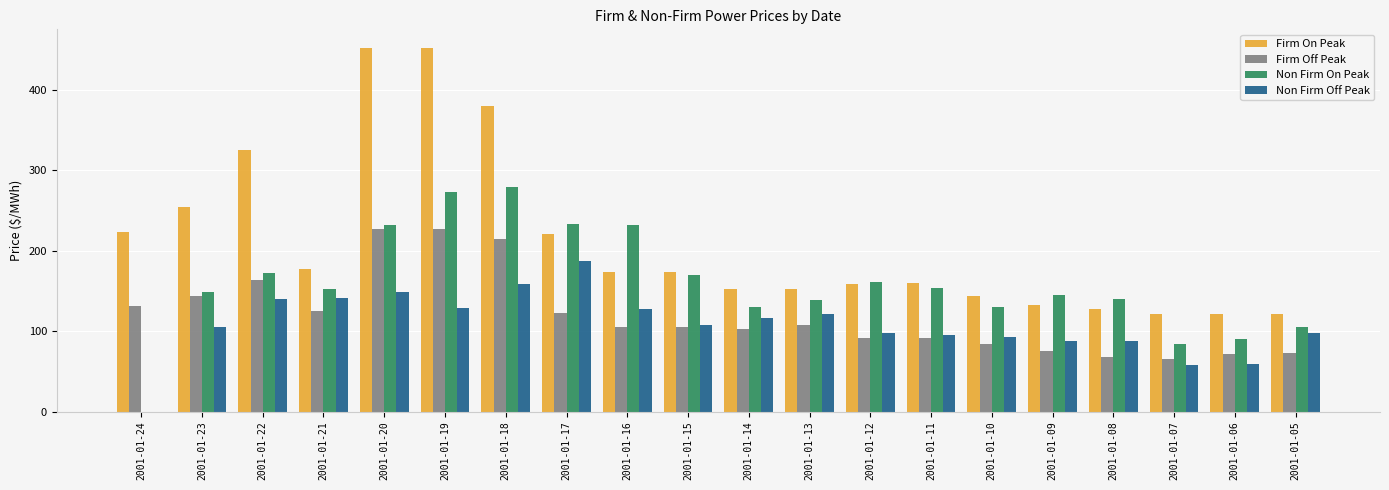

Count the number of data series in this chart.

4